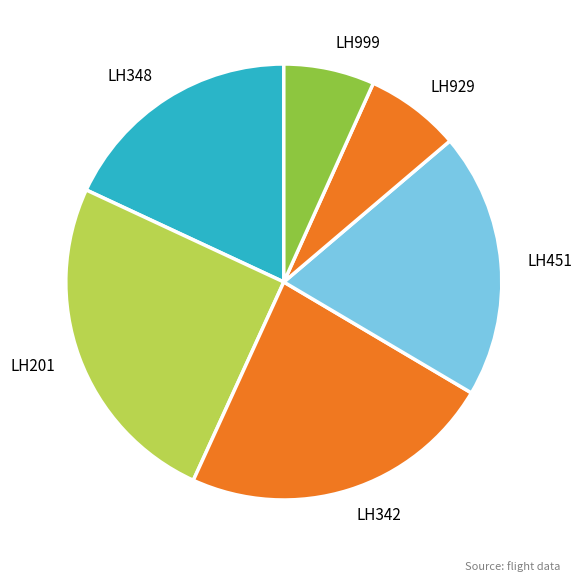

Count the number of slices in the pie.

6